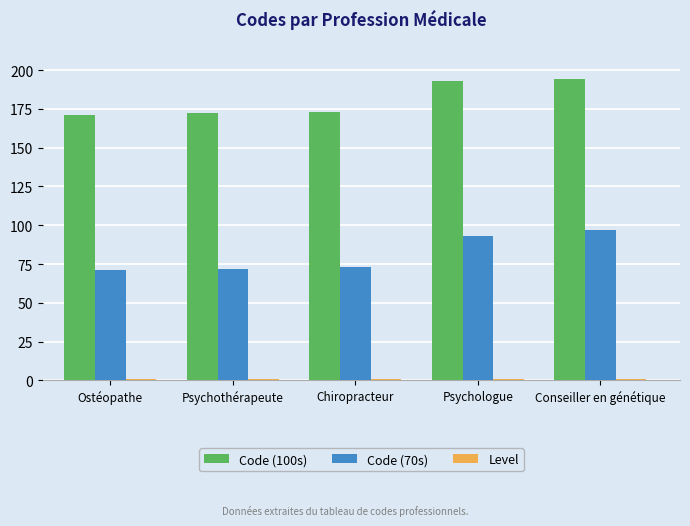

What is the greatest value displayed?

194